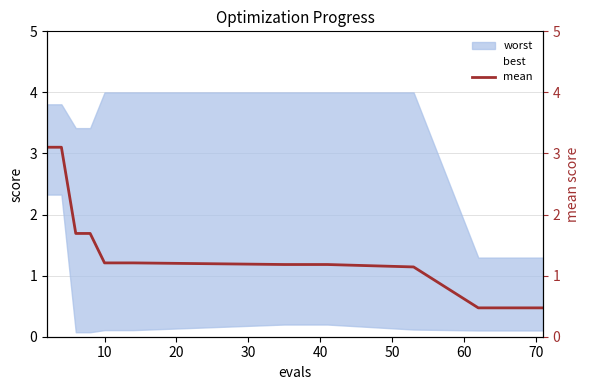

What is the average value?

1.3